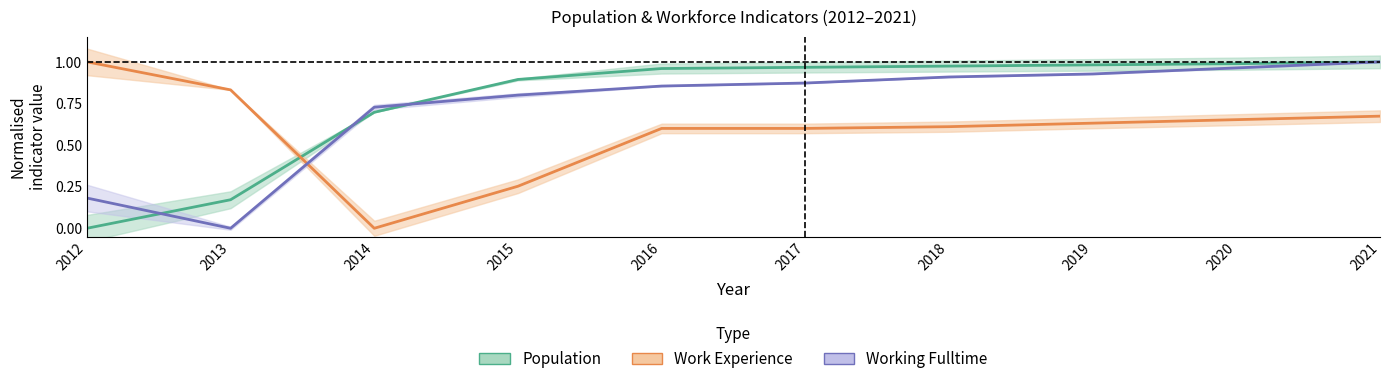

What is the difference between the maximum and second lowest values in the Population (normalised) series?

0.8